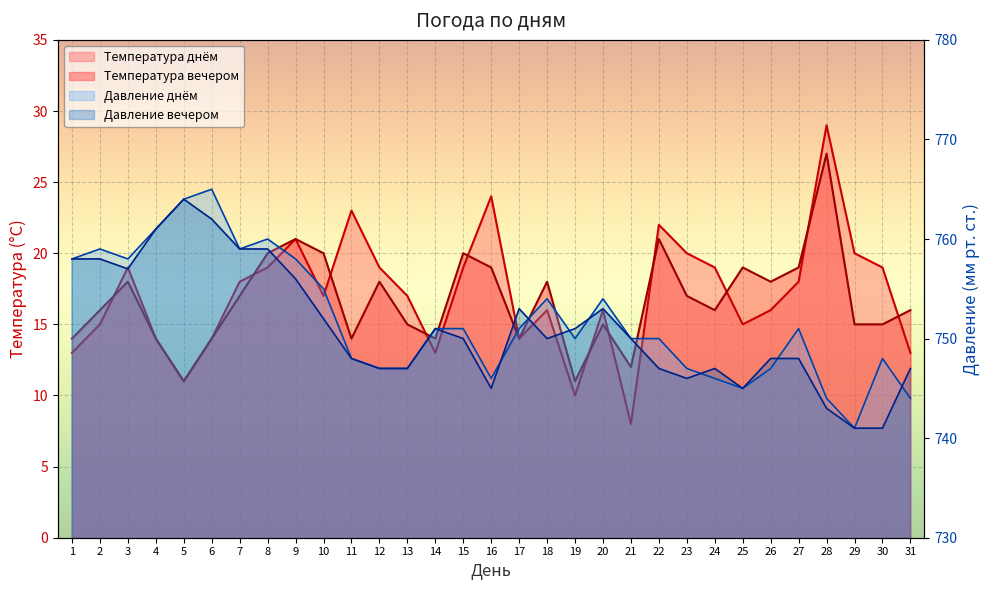

In Давление днём, how many points are higher than both neighbors (excluding endpoints)?

7